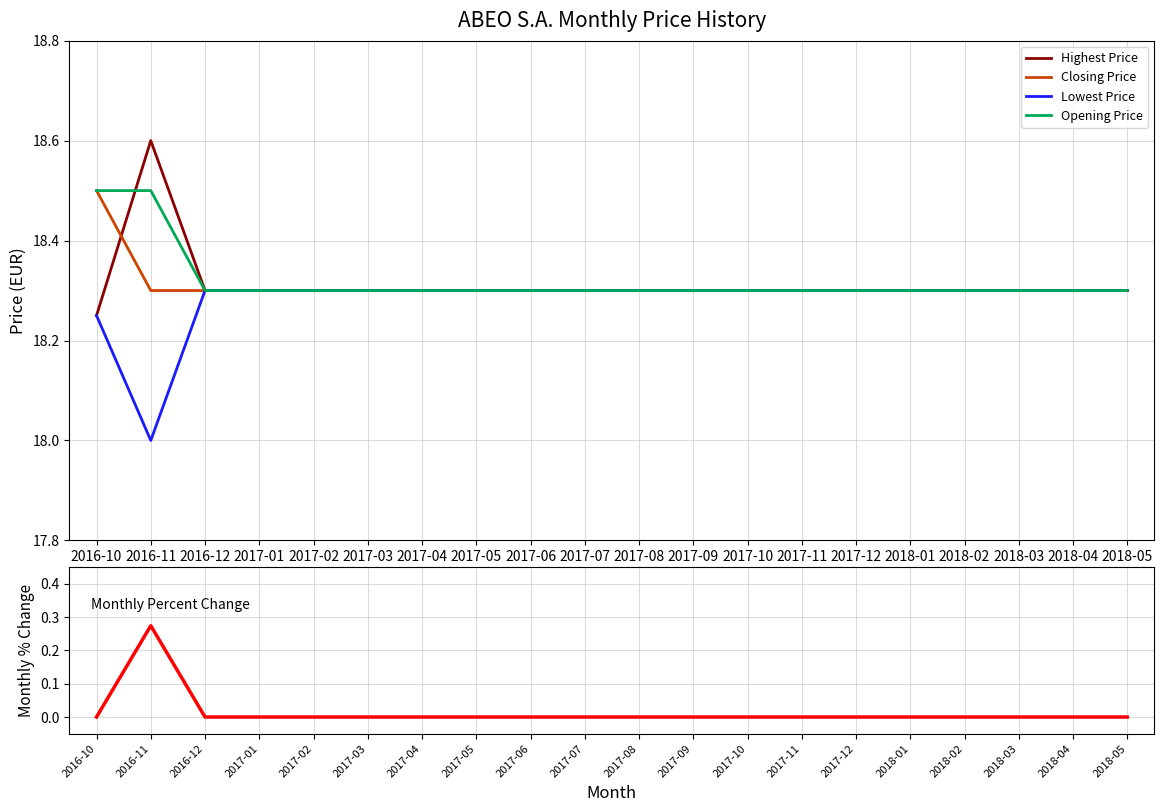

Is the value of Opening Price at 2017-07 greater than the value of Monthly Percent Change at 2017-08?

Yes